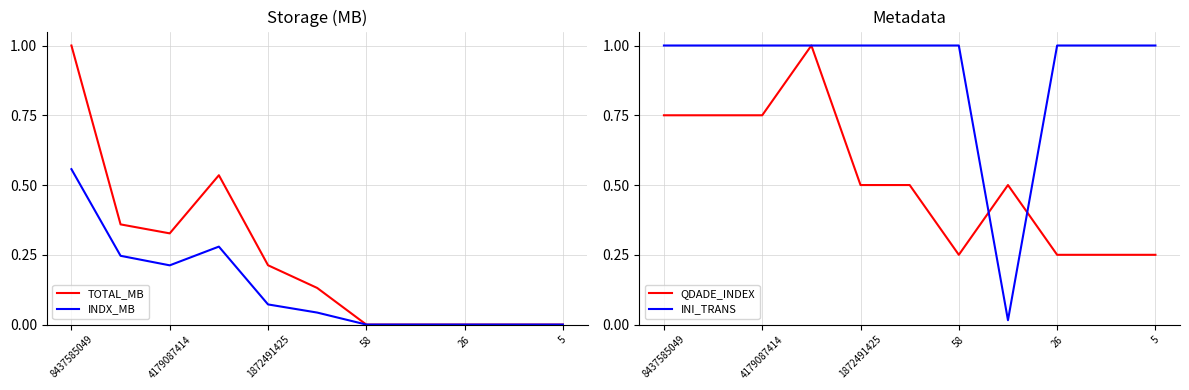

The TOTAL_MB series shows 0.1 at 1872491425. True or false?

False